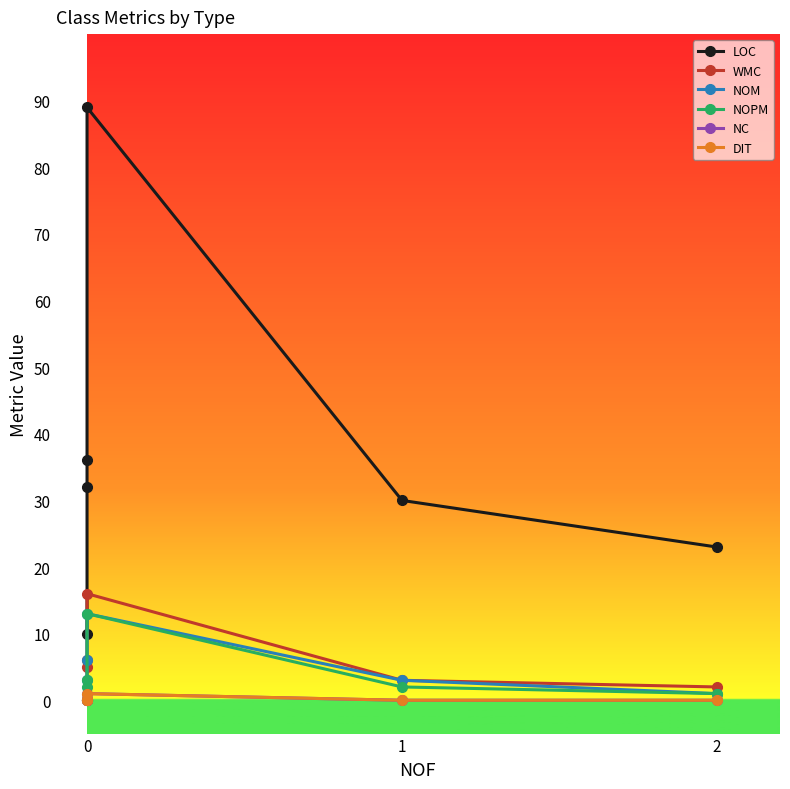

True or false: NC has a value of 1 at 0.

False